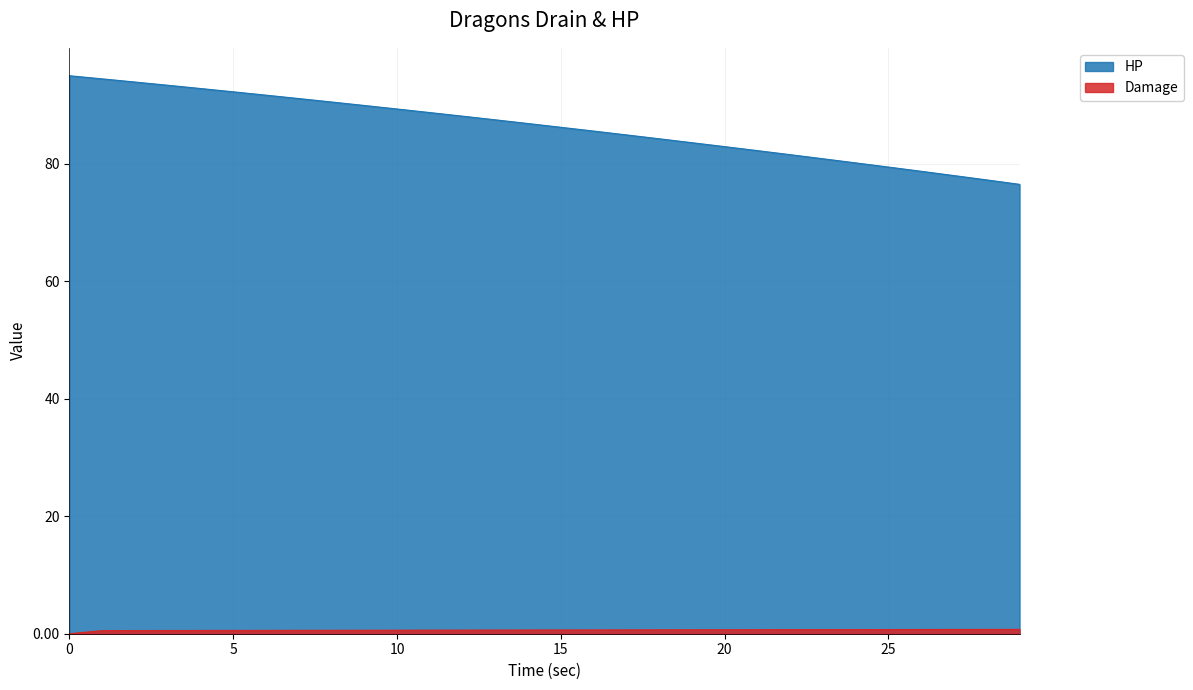

What is the average value of the HP series?

86.3